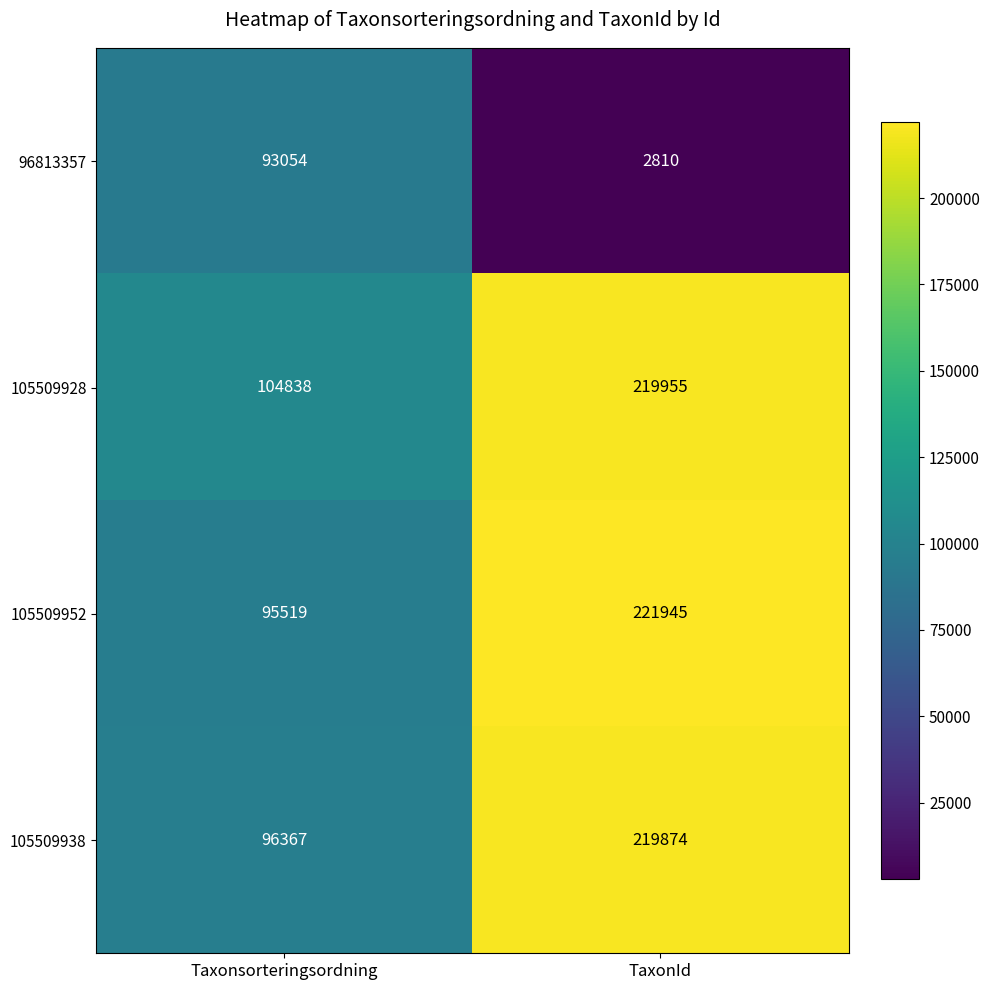

What is the sum of all 96813357 values?

95864